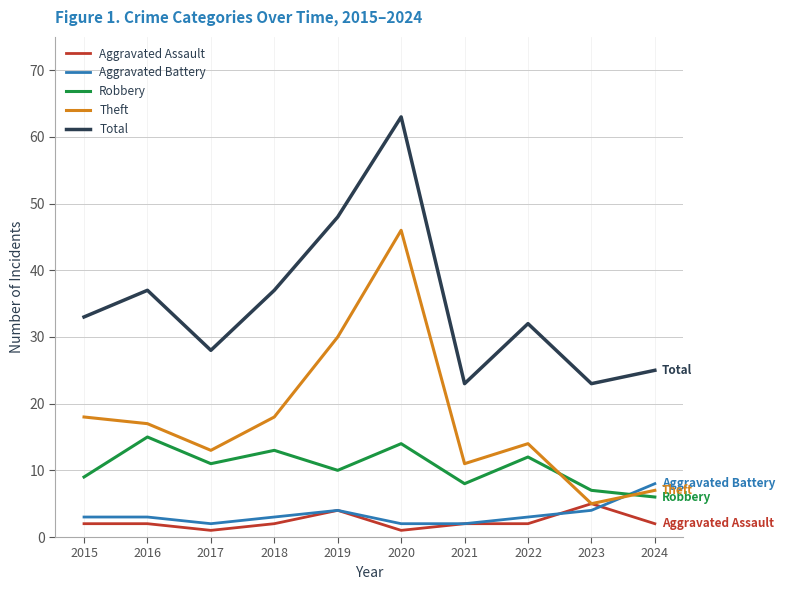

True or false: Theft has a value of 14 at 2022.

True